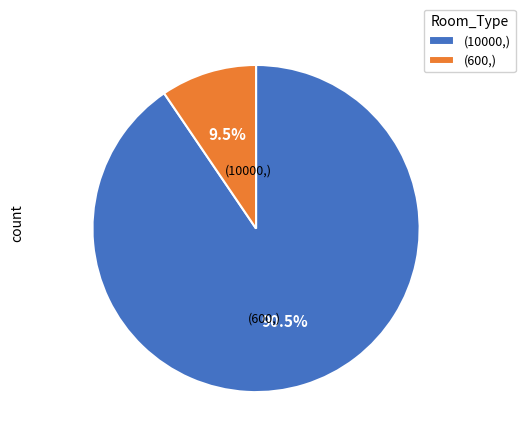

Which has a higher value, (10000,) or (600,)?

(10000,)